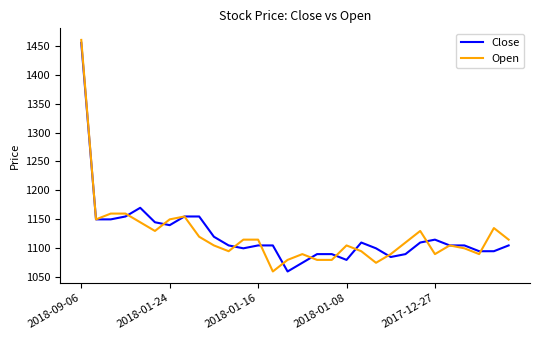

What is the minimum value for Close?

1060